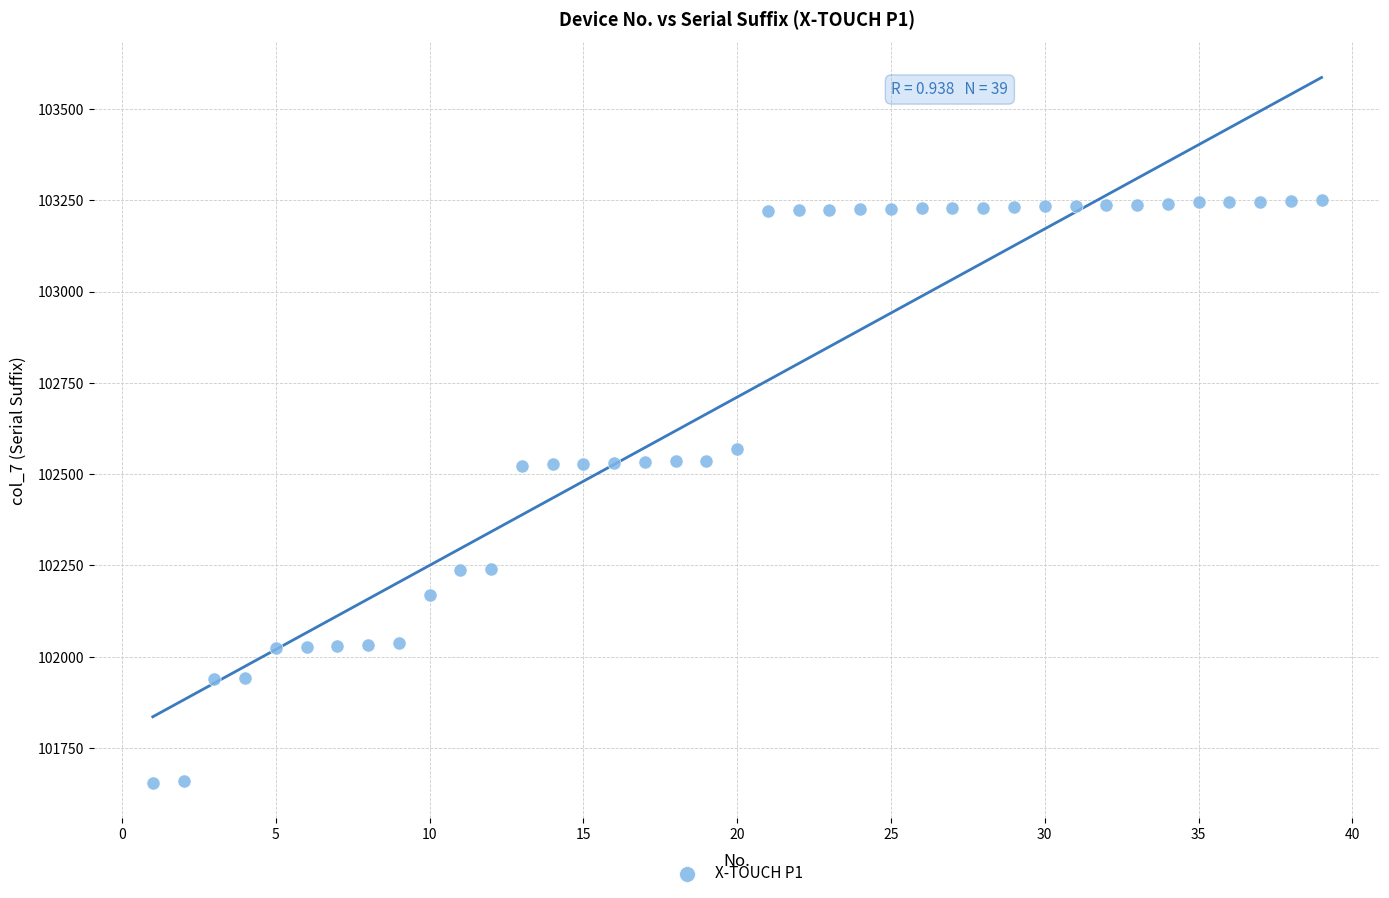

What is the range of Y values (max minus min)?

1595